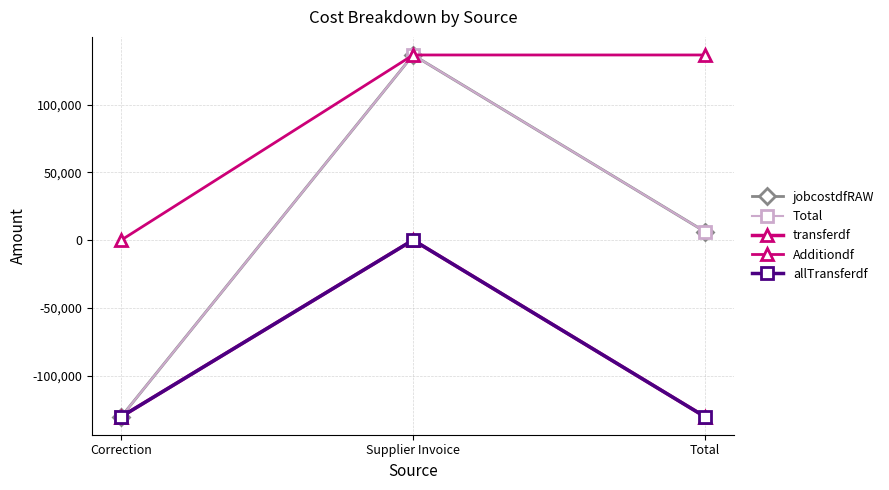

What is the smallest value displayed?

-130303.2